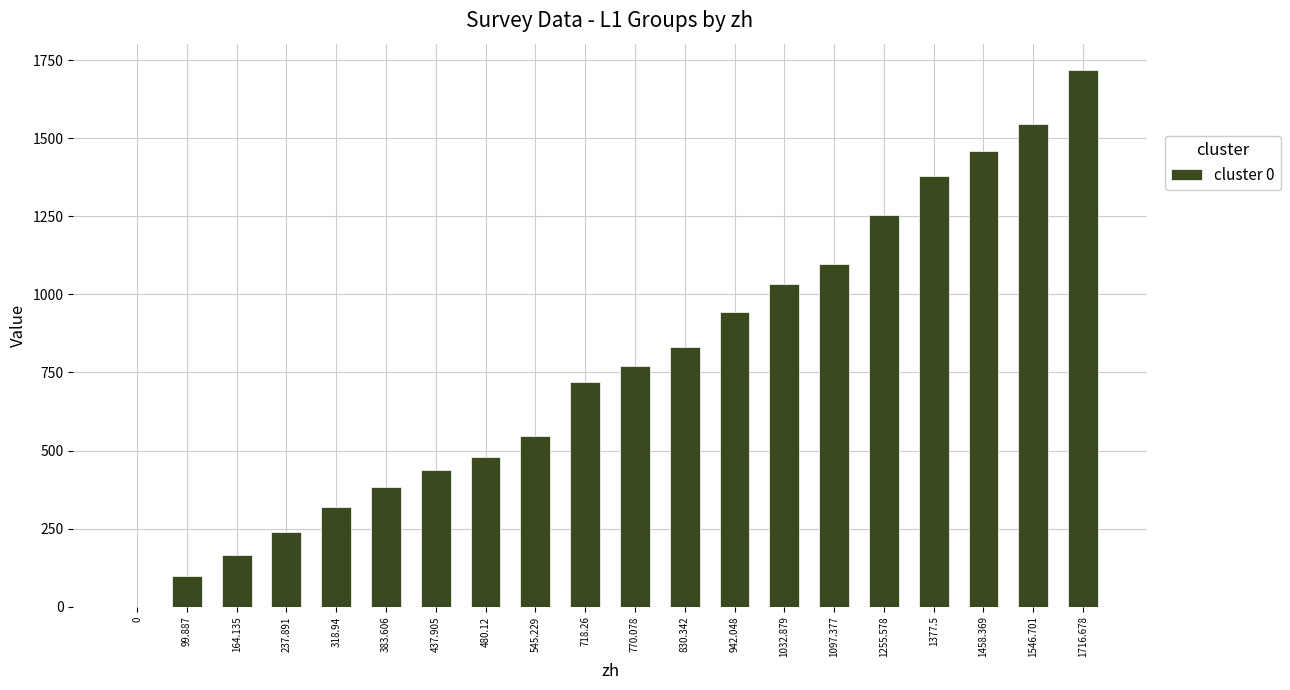

Reading left to right, list all the values displayed in this chart.

0.0	99.9	164.1	237.9	318.9	383.6	437.9	480.1	545.2	718.3	770.1	830.3	942.0	1032.9	1097.4	1255.6	1377.5	1458.4	1546.7	1716.7